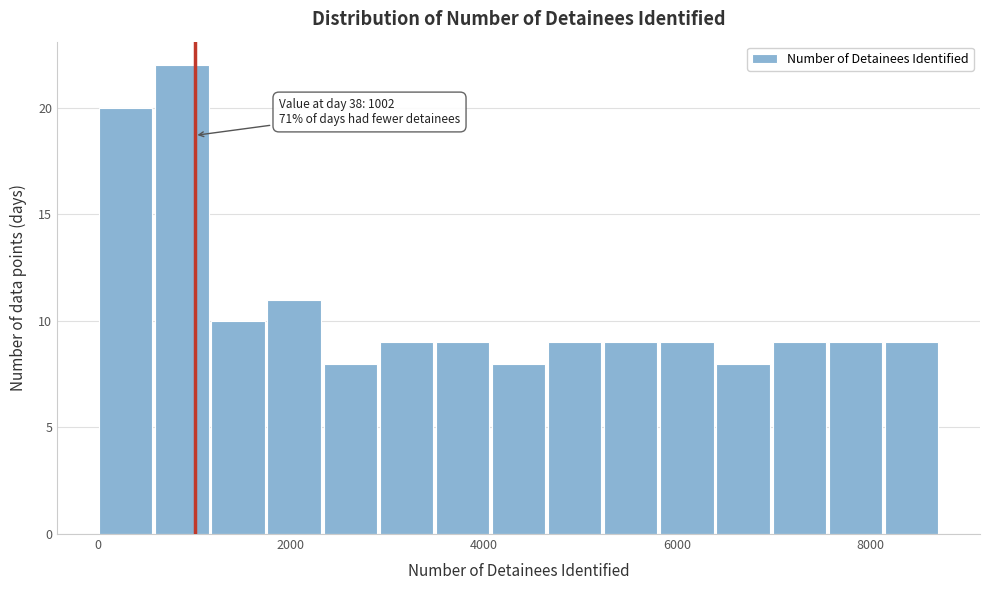

Read against the x-axis, roughly where is the centre of the tallest bar?

800